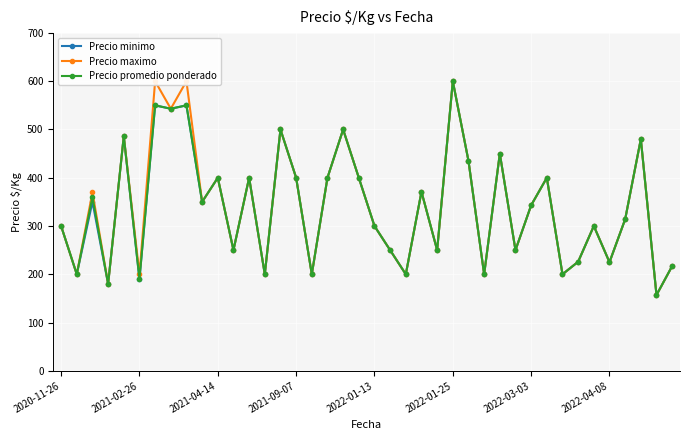

What is the difference between the maximum and minimum values in the Precio maximo series?

443